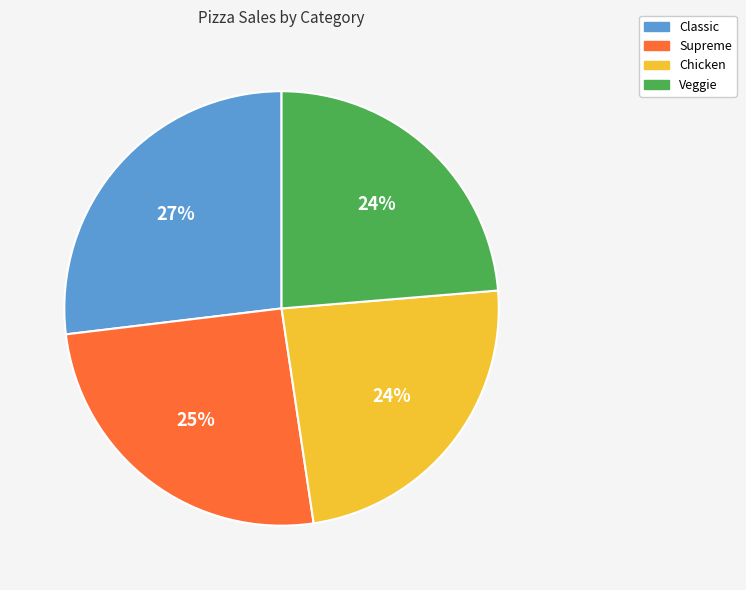

To the nearest percent, what is the difference between the largest and smallest slice percentages?

3%